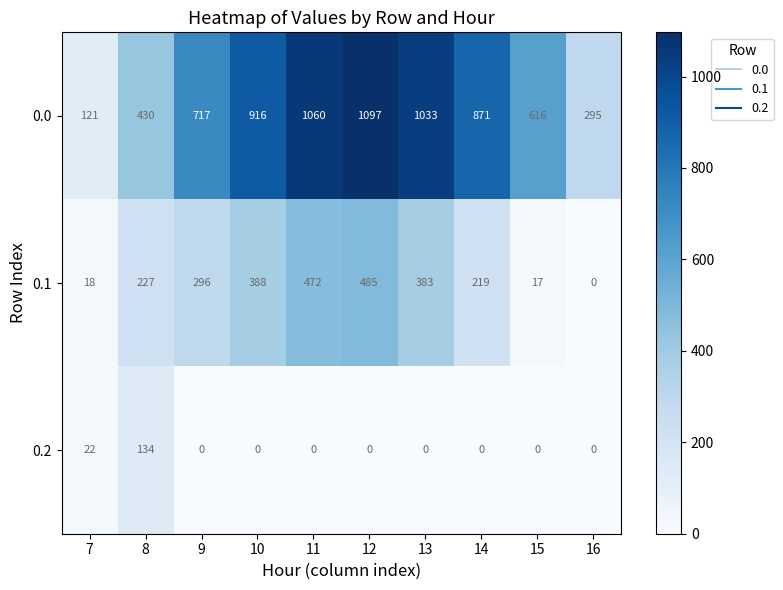

List the series in order of their peak value, highest first.

0.0, 0.1, 0.2